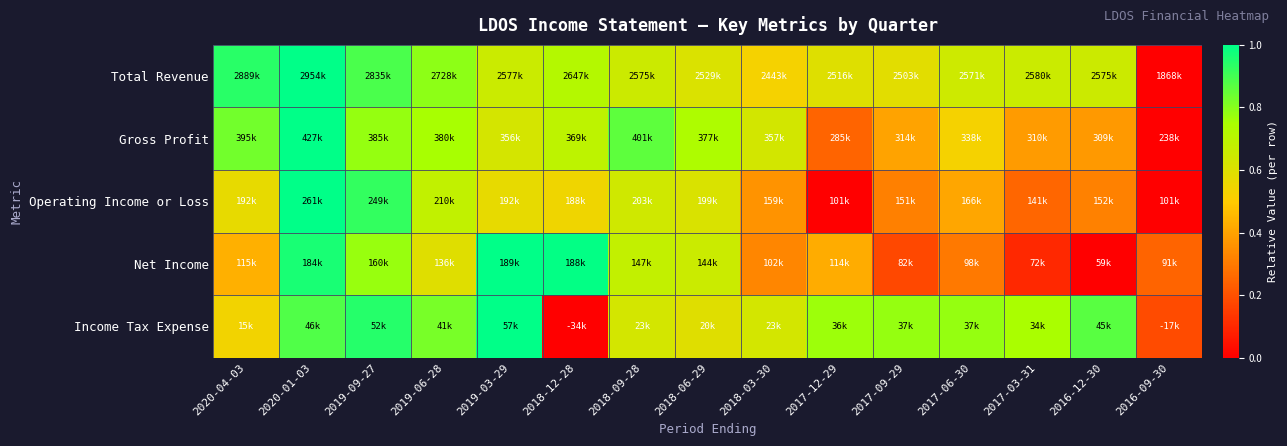

At which category is the sum across all series the highest?

2020-01-03